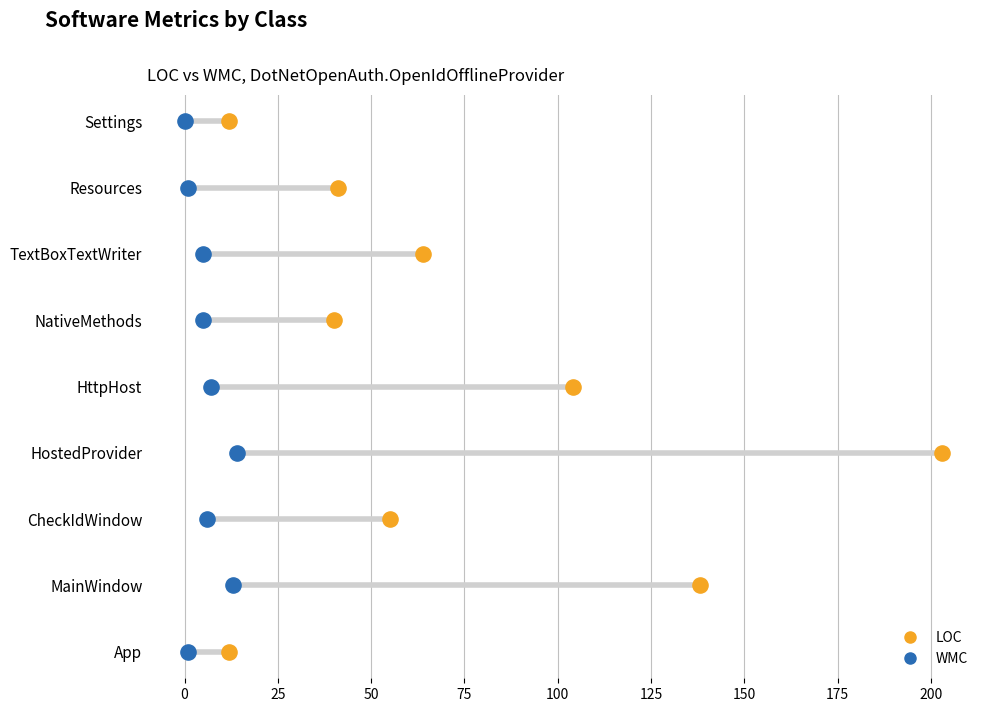

Which series contains the highest Y value?

LOC